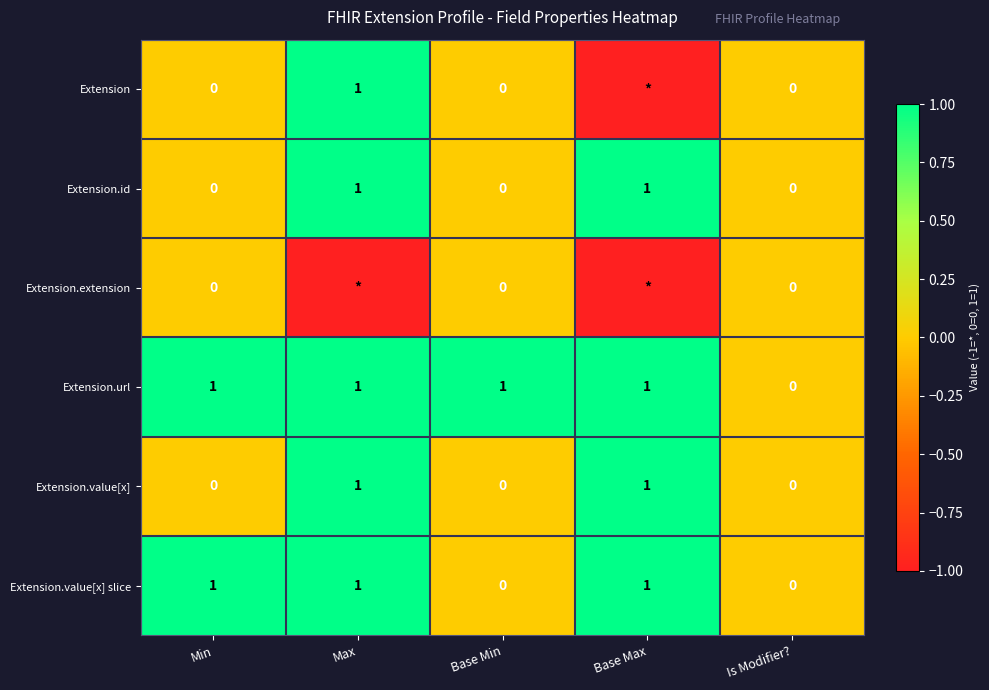

Is the value of Extension at Is Modifier? greater than the value of Extension.url at Min?

No